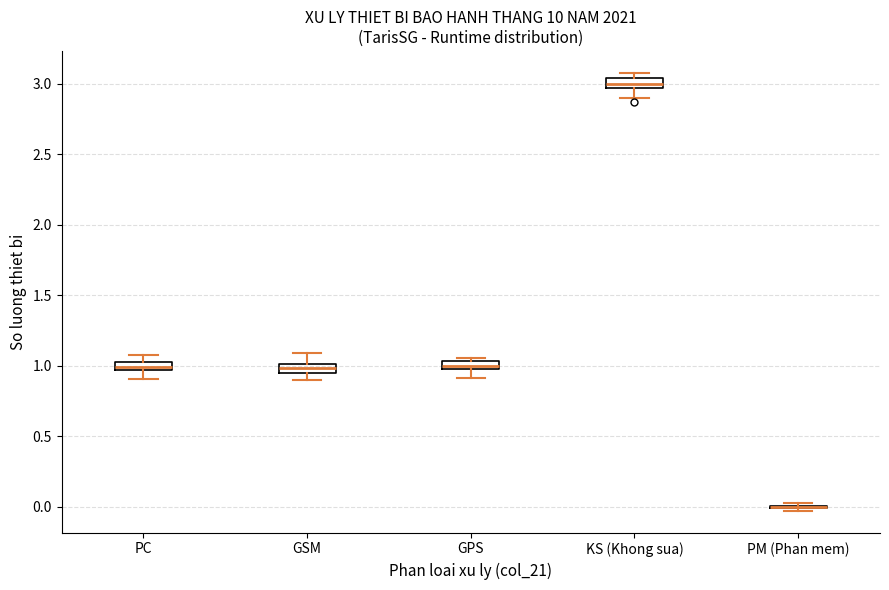

Where does the median line of the box for KS (Khong sua) sit on the y-axis? The values are not printed on the chart, so give them approximately, as read against the axis.

3.00